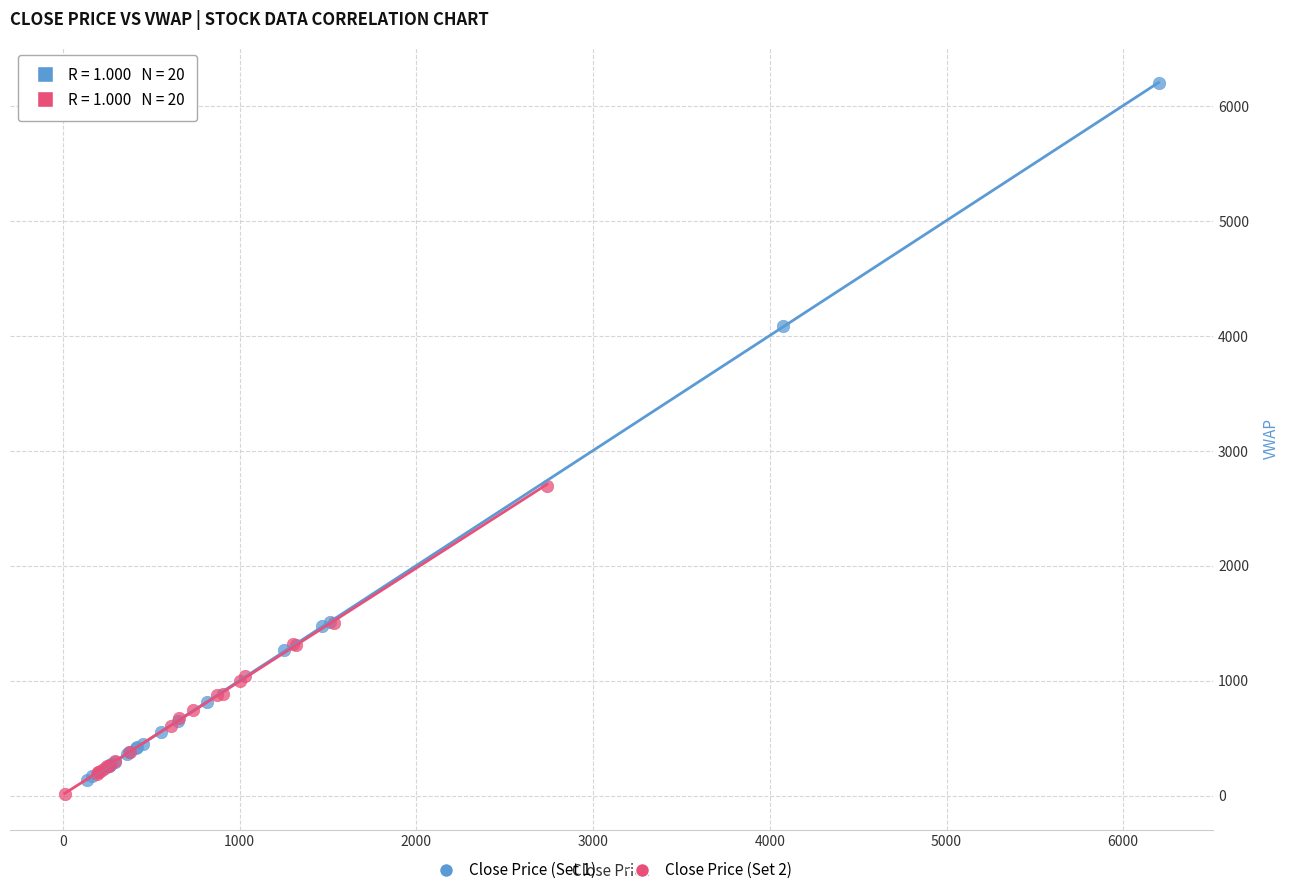

Which series contains the lowest Y value?

Close Price (Set 2)